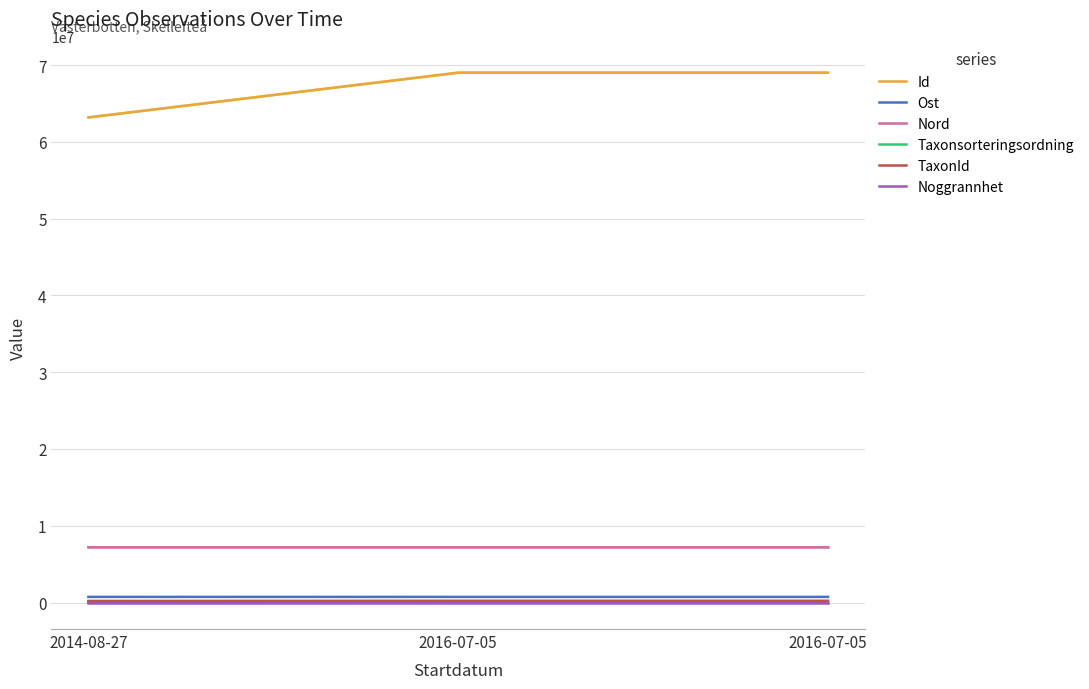

What is the value of the Nord point at the 2nd from the left?

7237289.9